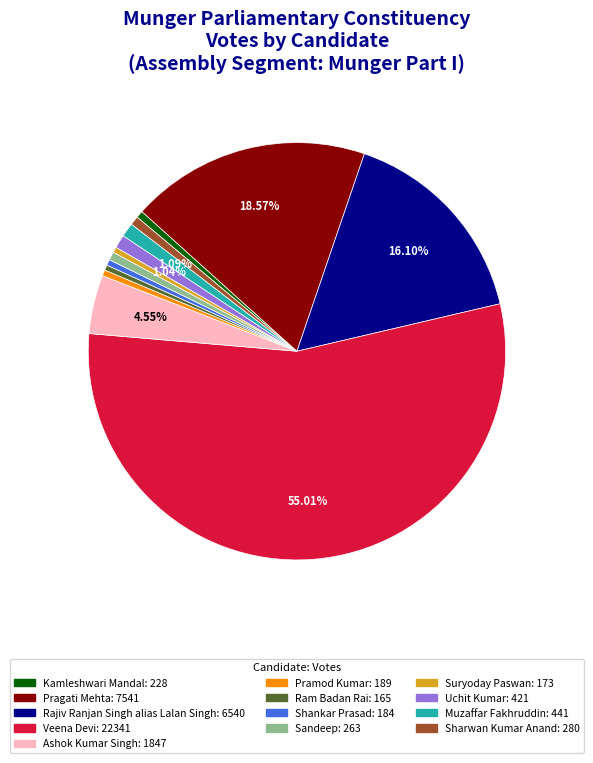

Which has a higher value, Shankar Prasad or Ashok Kumar Singh?

Ashok Kumar Singh